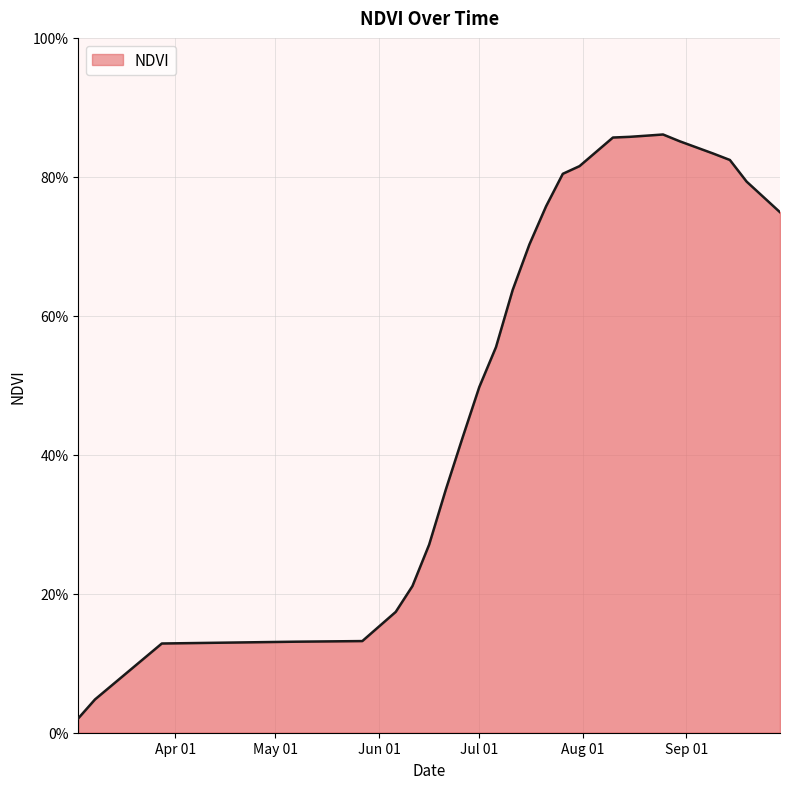

Does the chart display data point markers on the line(s)?

No